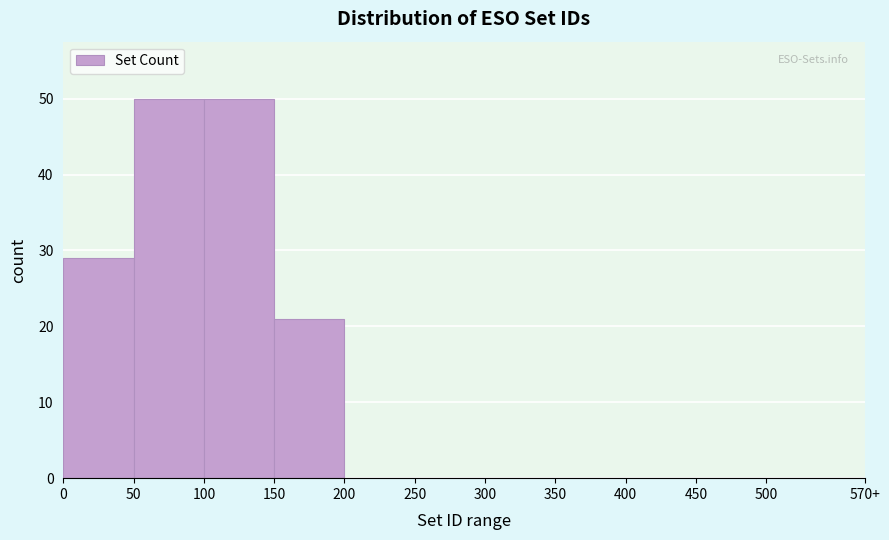

Reading left to right, extract all data points from this chart.

0=29	50=50	100=50	150=21	200=0	250=0	300=0	350=0	400=0	450=0	500=0